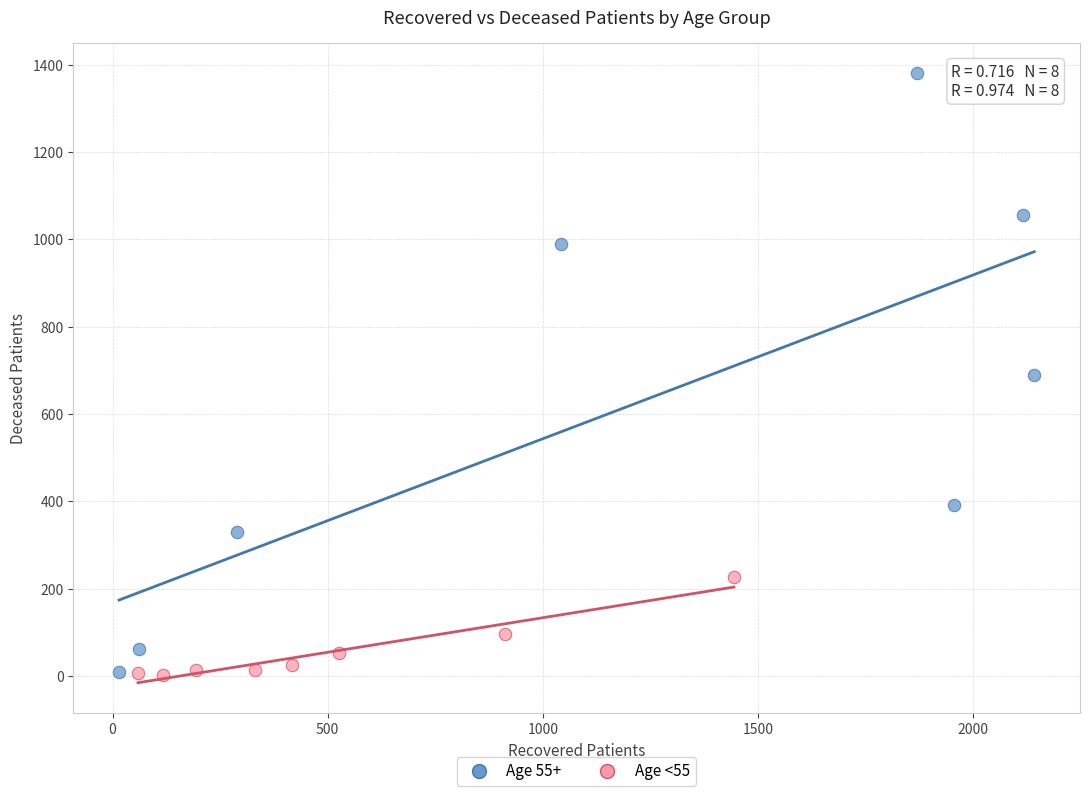

Which series has the widest spread of Y values?

Age 55+